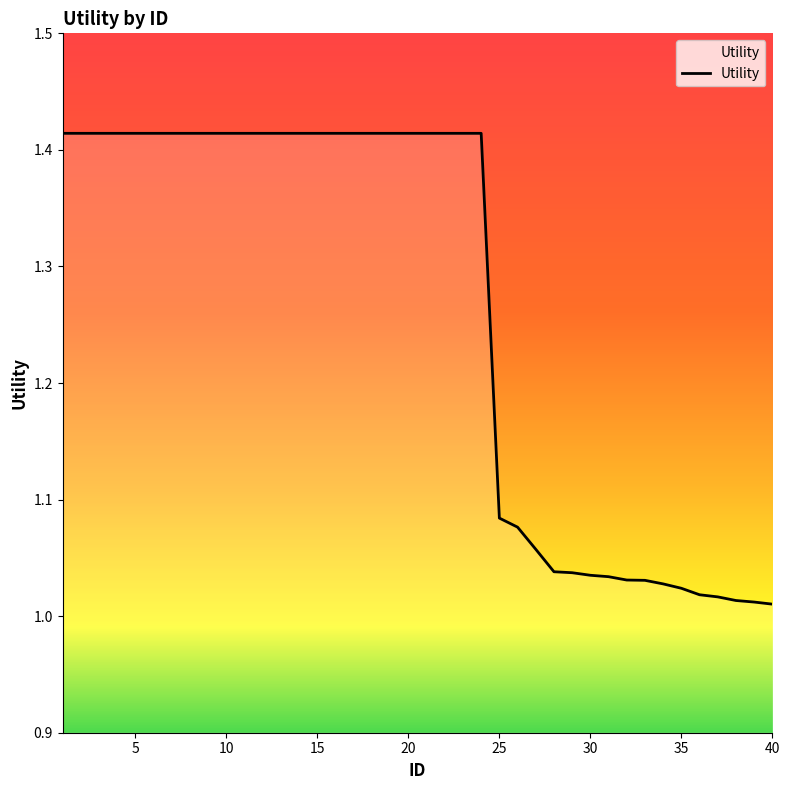

Does the chart have visible grid lines?

No